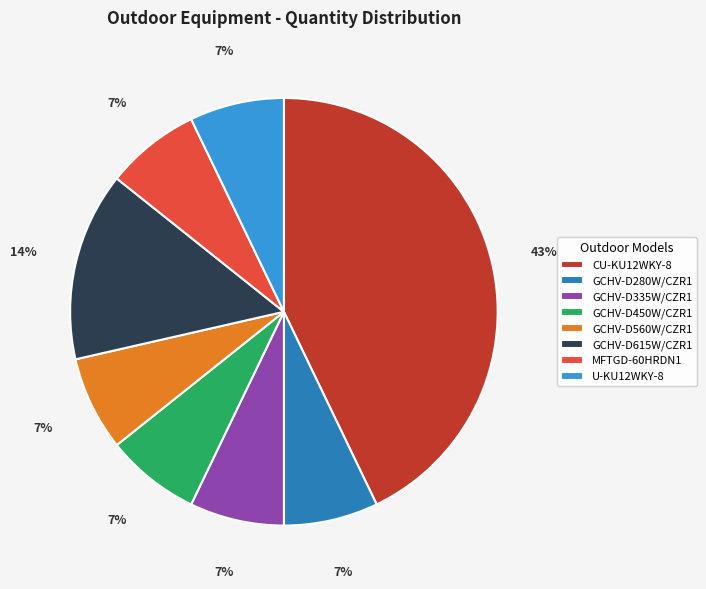

What percentage is the GCHV-D560W/CZR1 slice, to the nearest percent?

7%